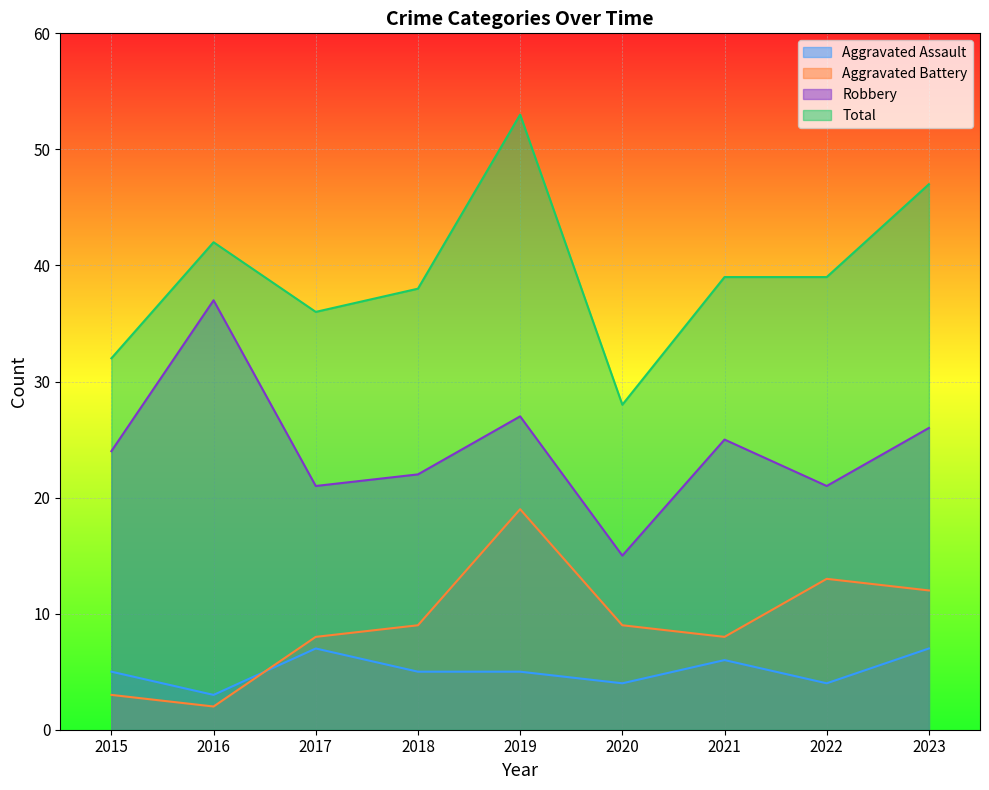

Reading left to right, list all the values displayed in this chart.

Aggravated Assault: 5	3	7	5	5	4	6	4	7
Aggravated Battery: 3	2	8	9	19	9	8	13	12
Robbery: 24	37	21	22	27	15	25	21	26
Total: 32	42	36	38	53	28	39	39	47